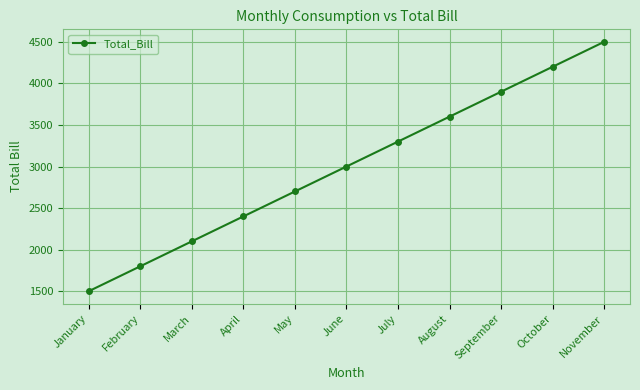

The value at March is 646. True or false?

False